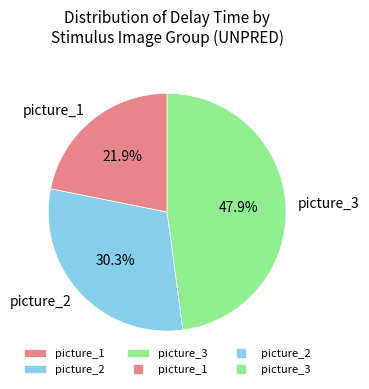

Between picture_3 and picture_1, which is larger?

picture_3